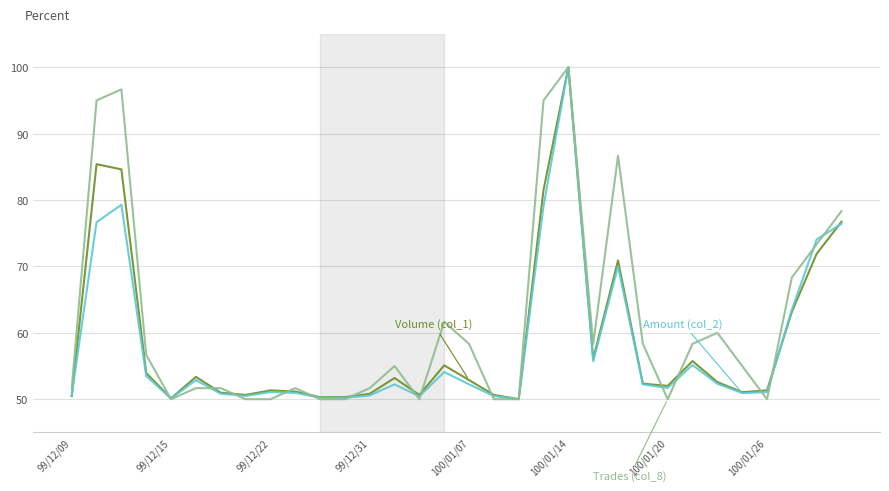

What is the greatest value displayed?

100.0